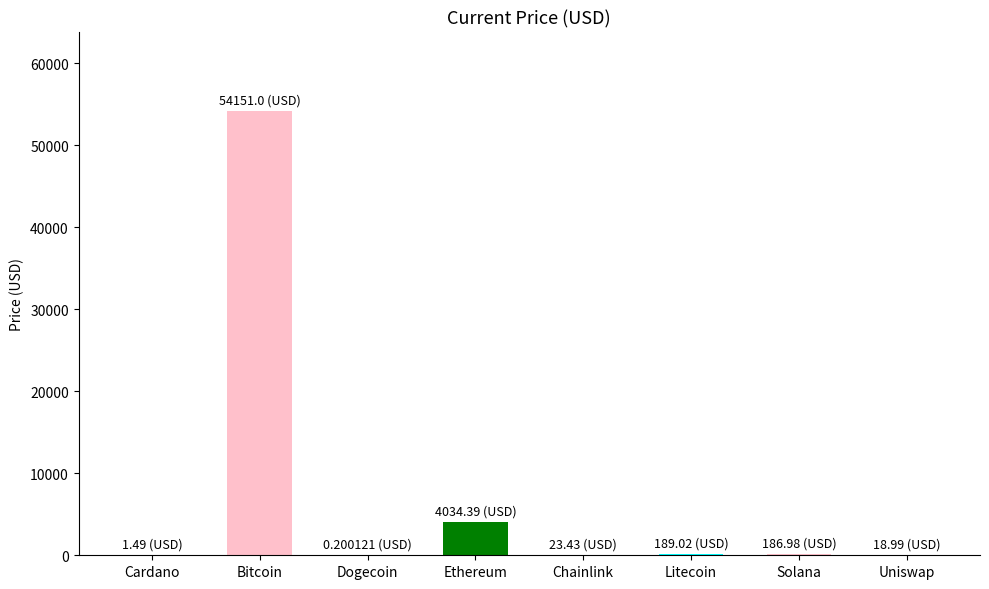

Where is the data nearest to the value 27075?

Ethereum